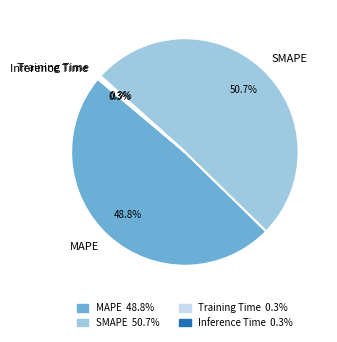

Is there a majority slice in this chart?

Yes